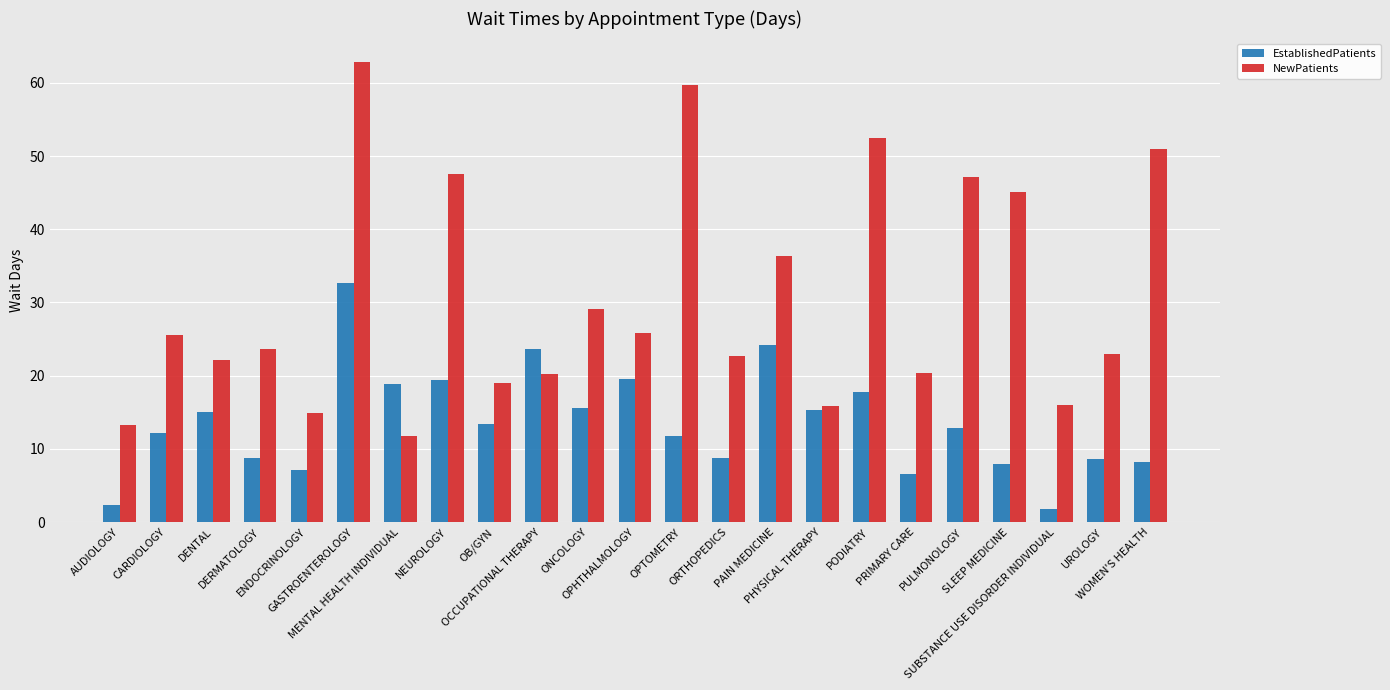

How many series are shown in this chart?

2